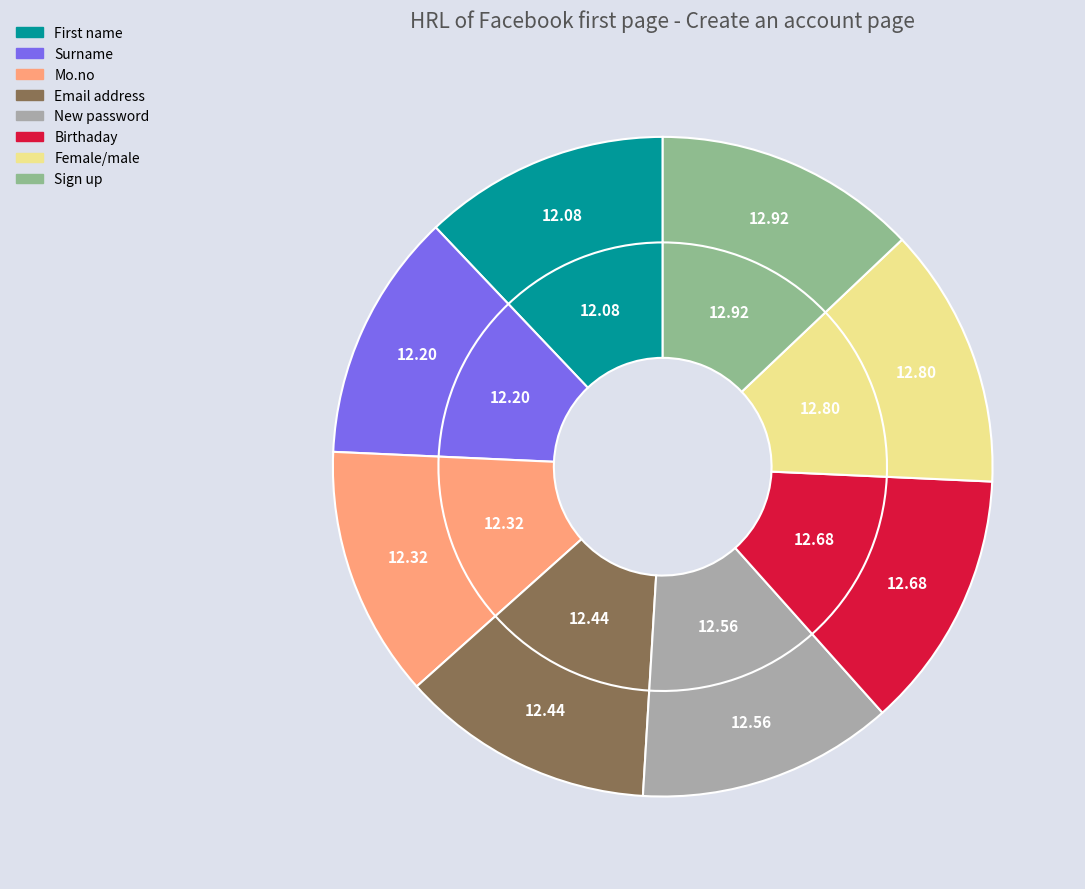

To the nearest percent, what is the average slice percentage?

12%